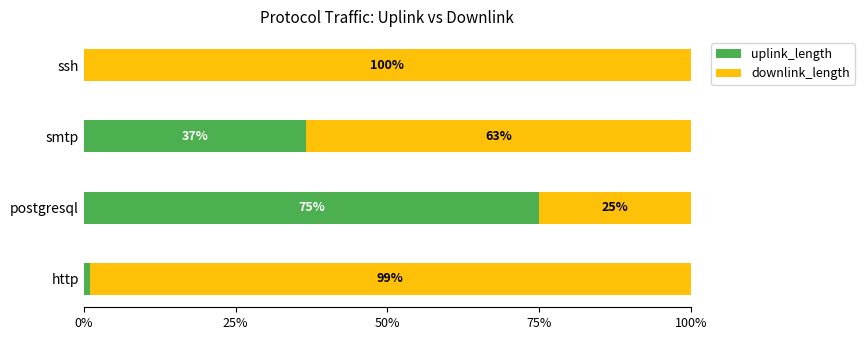

What is the maximum value for uplink_length?

75.0